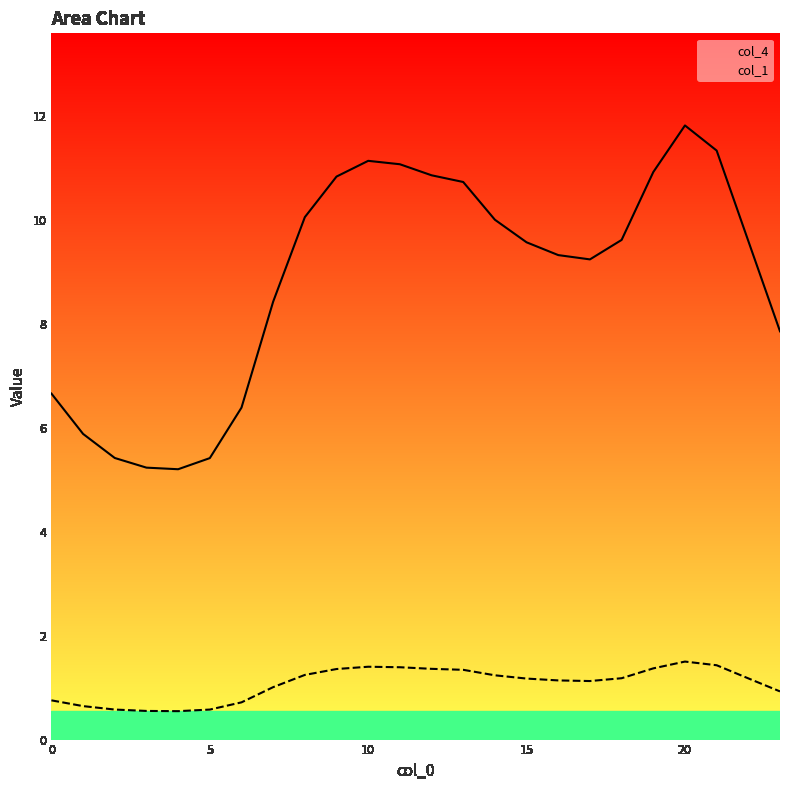

At which category is the sum across all series the highest?

20